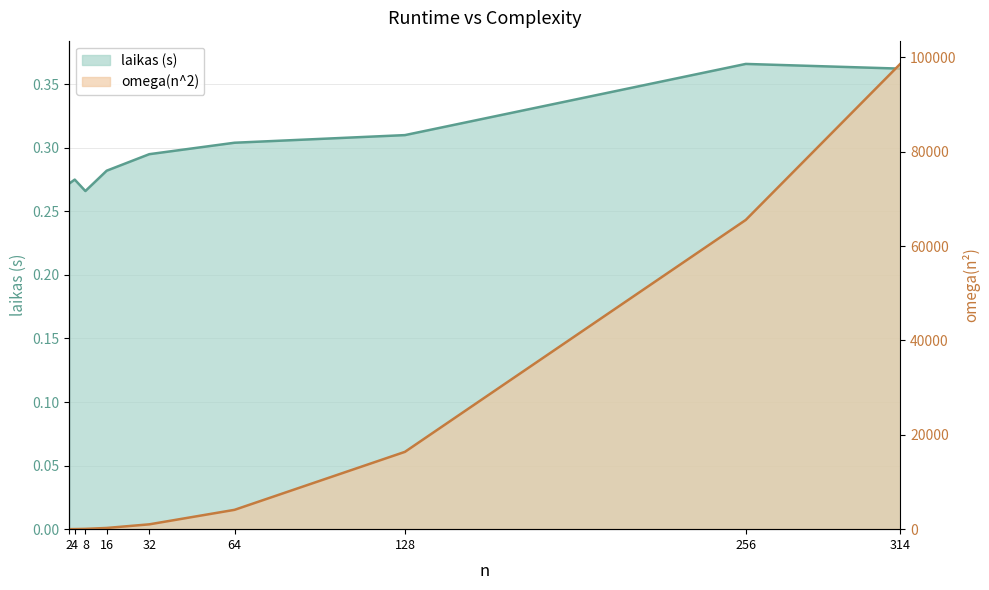

What is the value of the laikas (s) point at the 7th from the left?

0.3